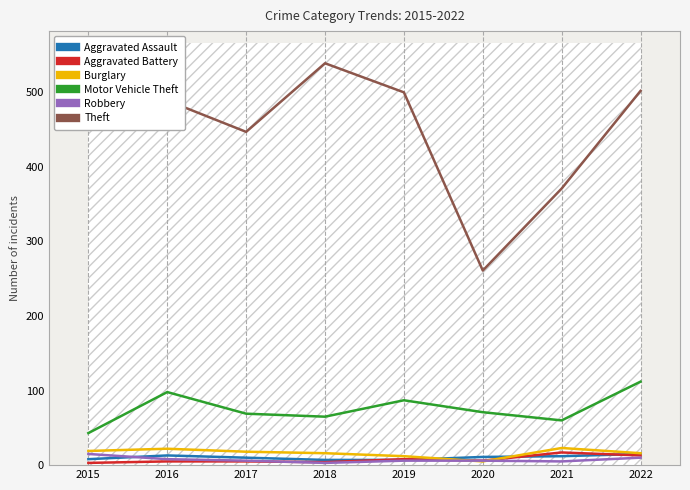

What is the sum of all Robbery values?

59